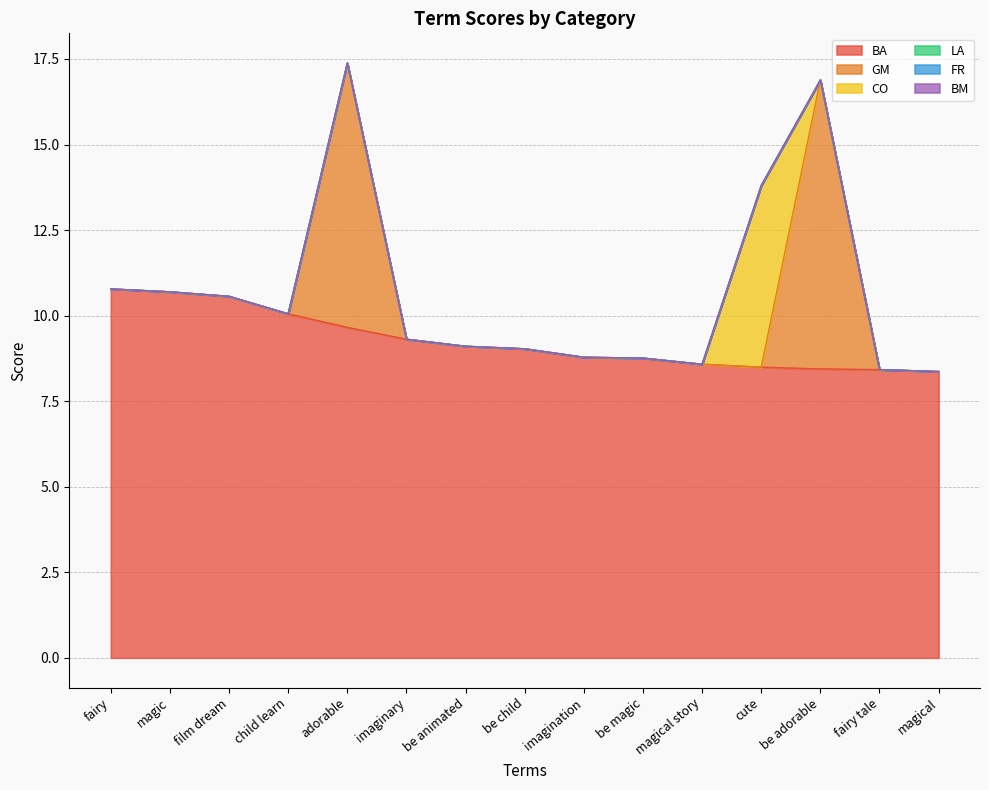

Between imaginary and magical story, which series saw the biggest shift?

BA